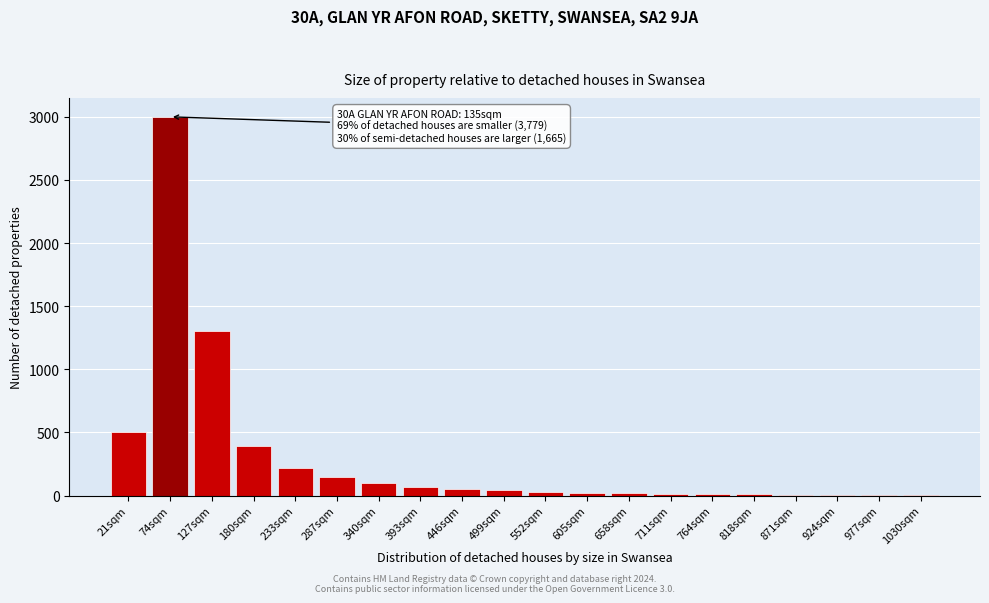

What is the greatest value displayed?

3000